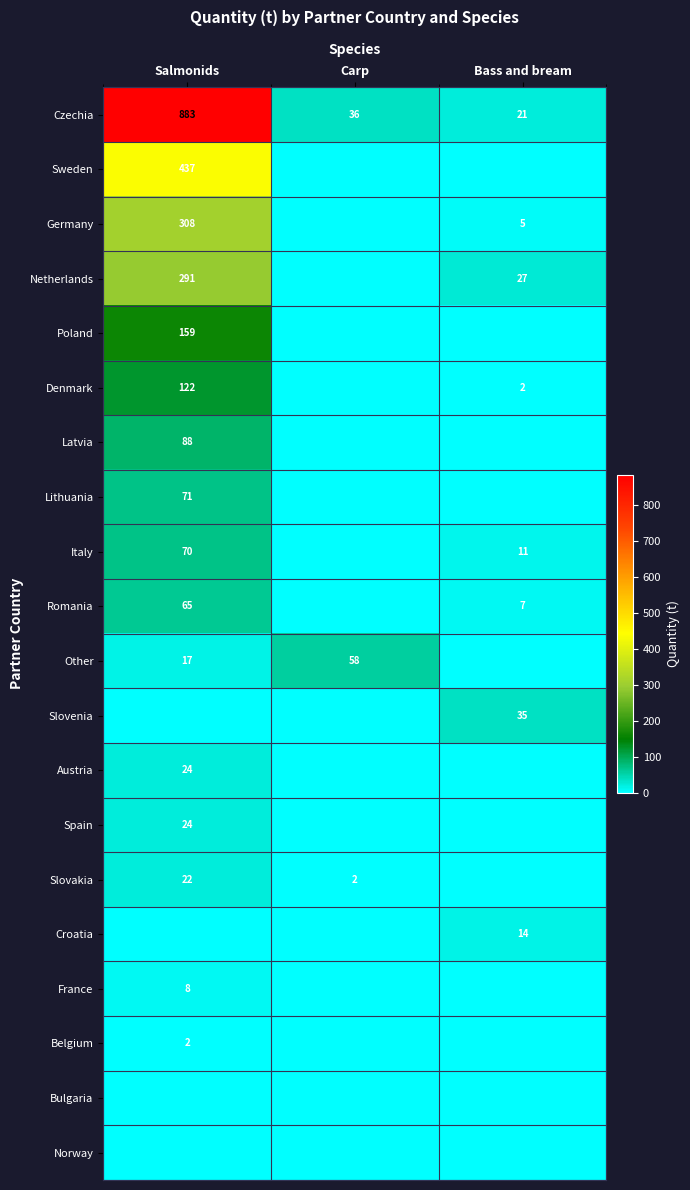

The Slovakia series shows 39 at Salmonids. True or false?

False